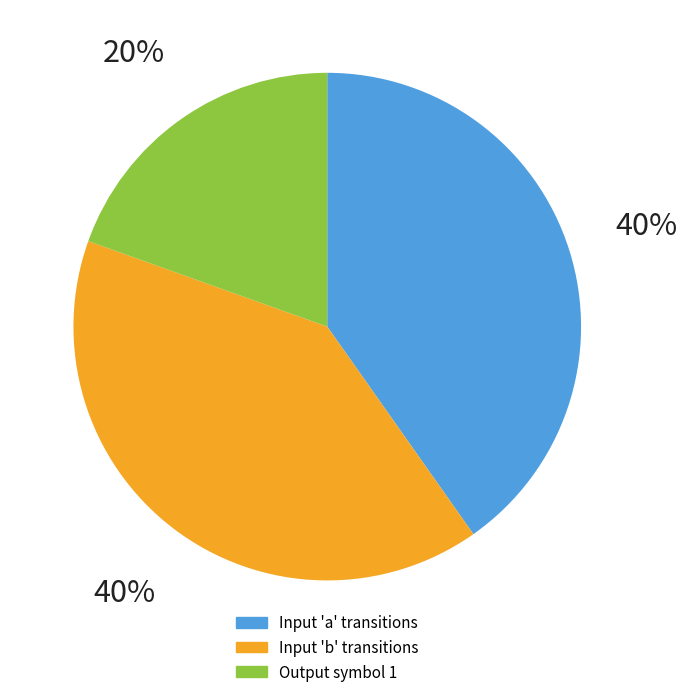

Is there any slice that represents more than half of the pie?

No